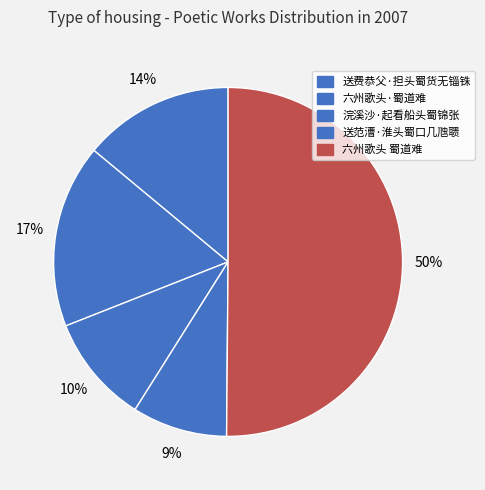

To the nearest percent, what is the combined percentage of 浣溪沙·起看船头蜀锦张 and 六州歌头·蜀道难?

27%